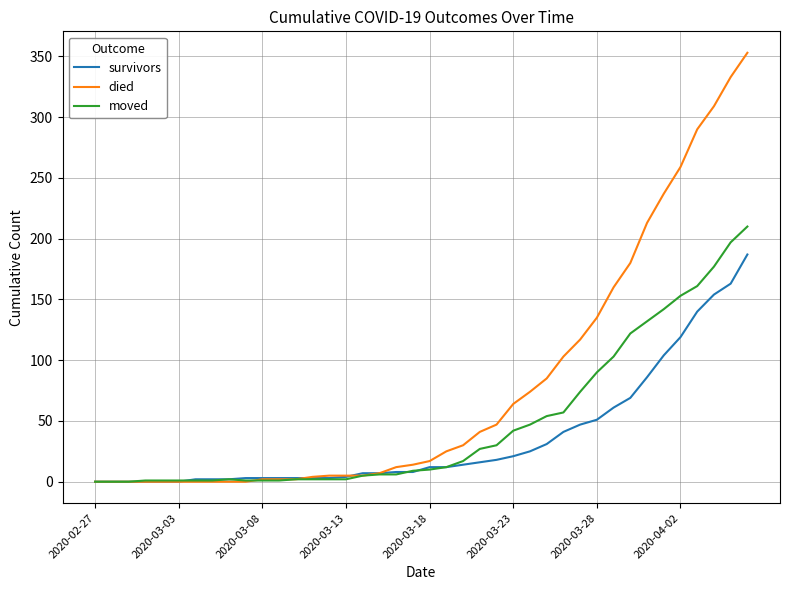

List the series in order of their peak value, lowest first.

survivors, moved, died